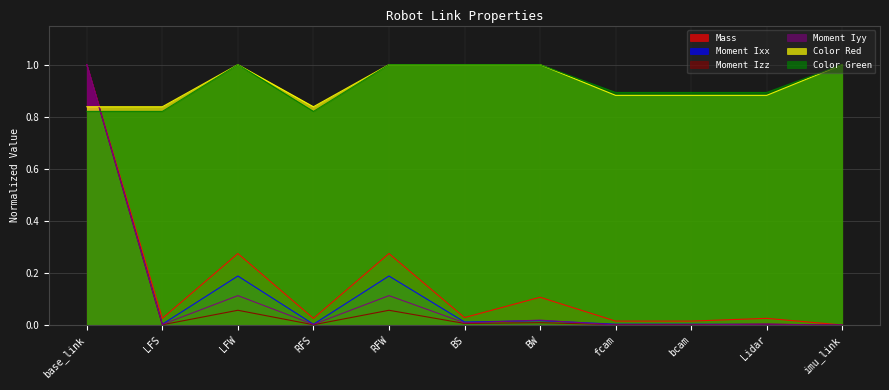

Rank the series at Lidar from lowest to highest value.

Moment Ixx, Moment Izz, Moment Iyy, Mass, Color Red, Color Green